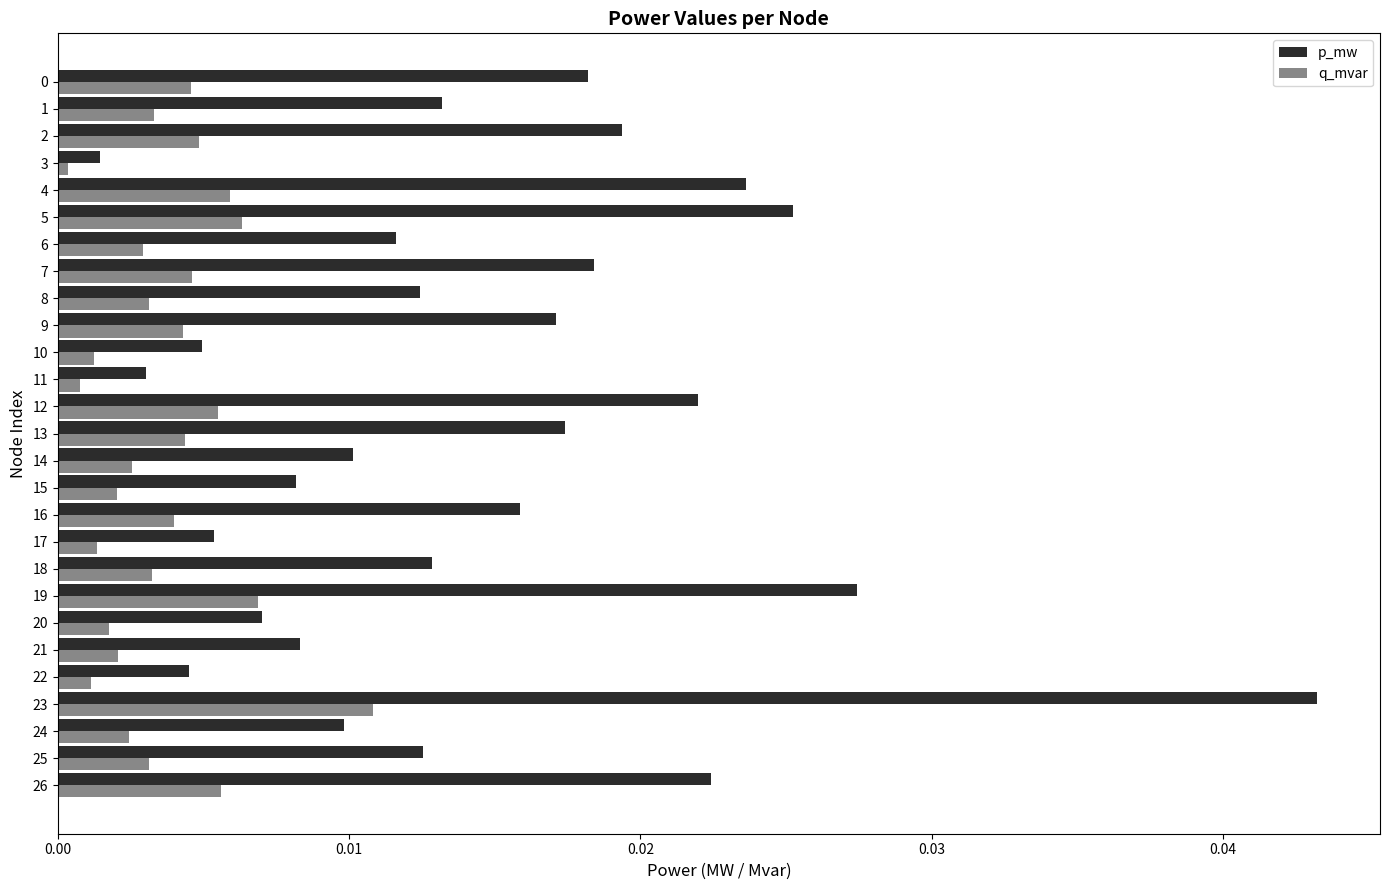

True or false: p_mw has a value of 0.0 at 21.

True